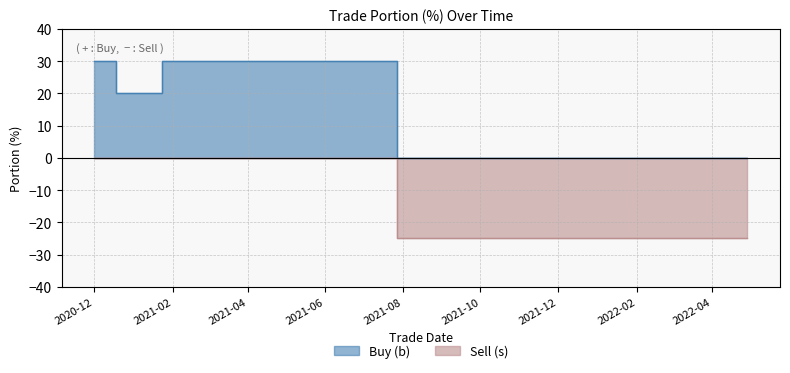

What is the difference between the Buy (b) values at 2021-01-15 and 2020-12-01?

10